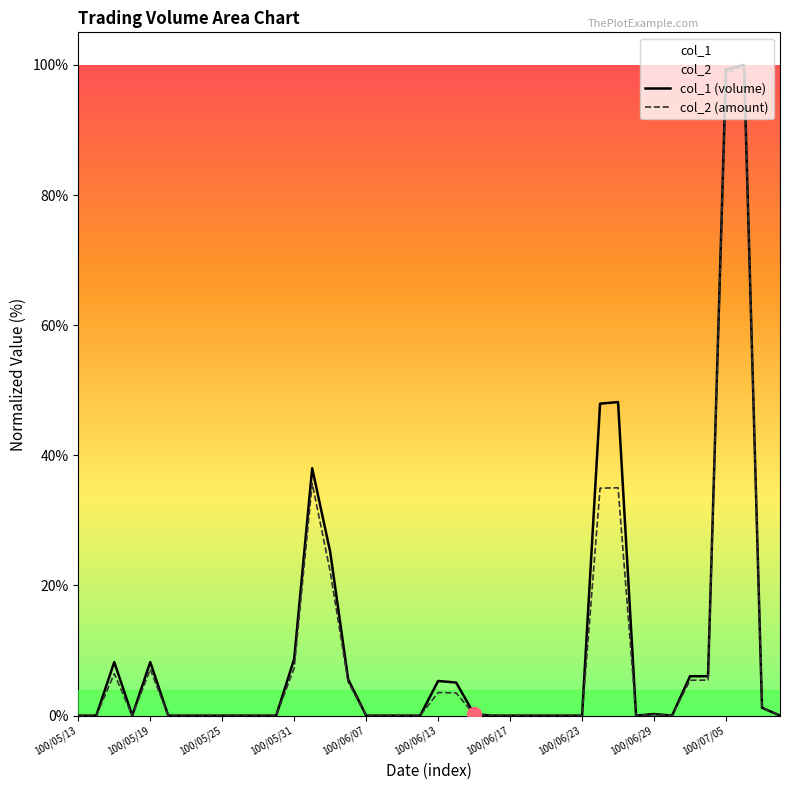

Which series has the largest range (max minus min)?

col_1 (volume)